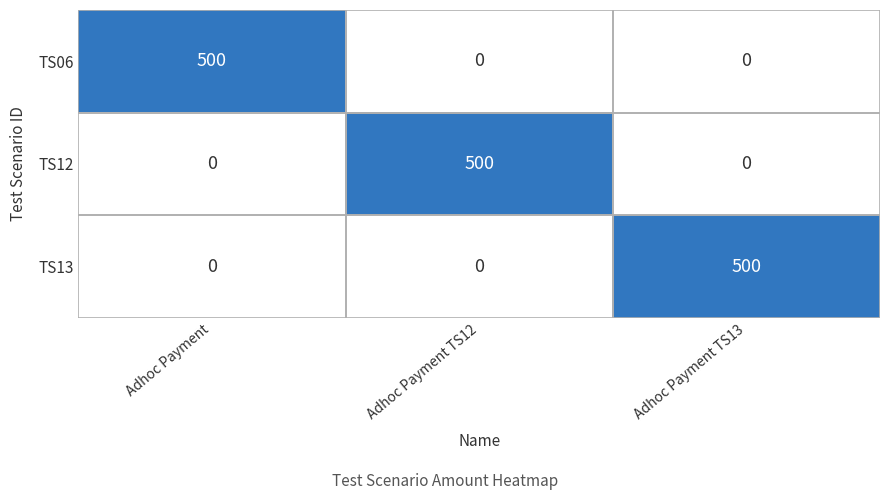

What is the greatest value displayed?

500